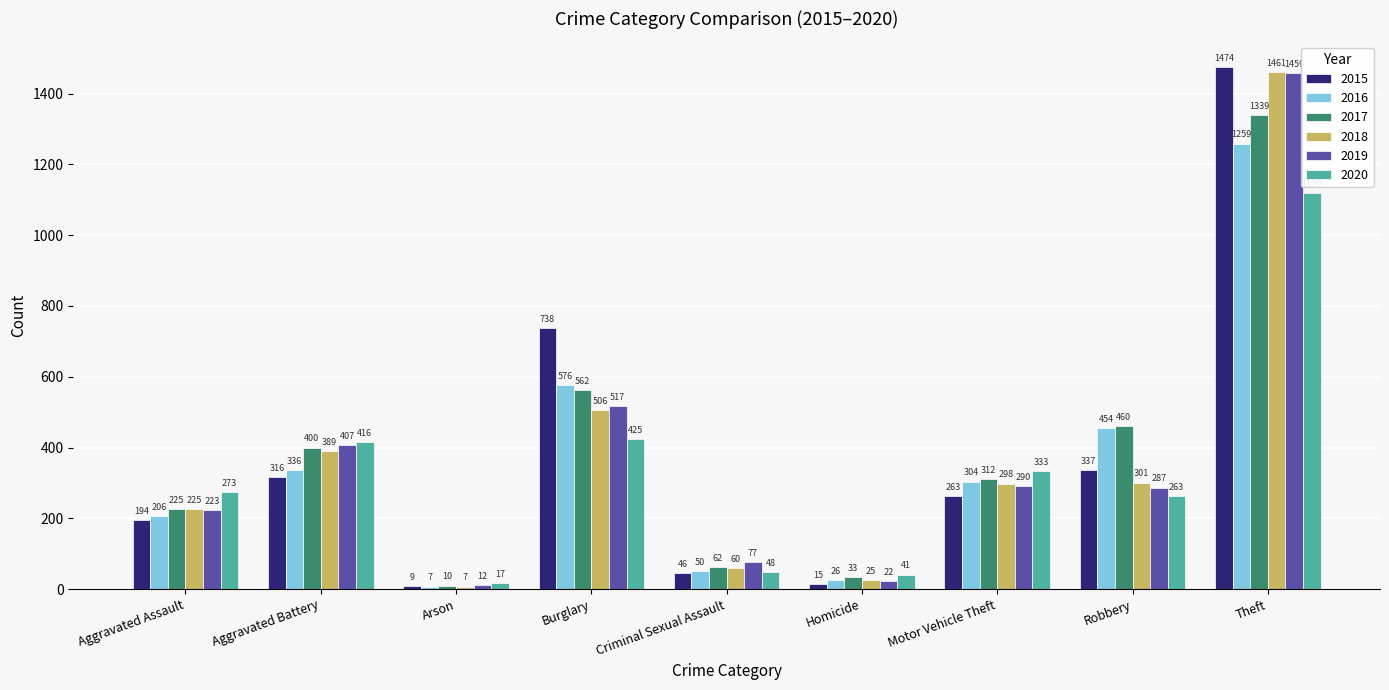

What is the lowest value of the 2016 series?

7